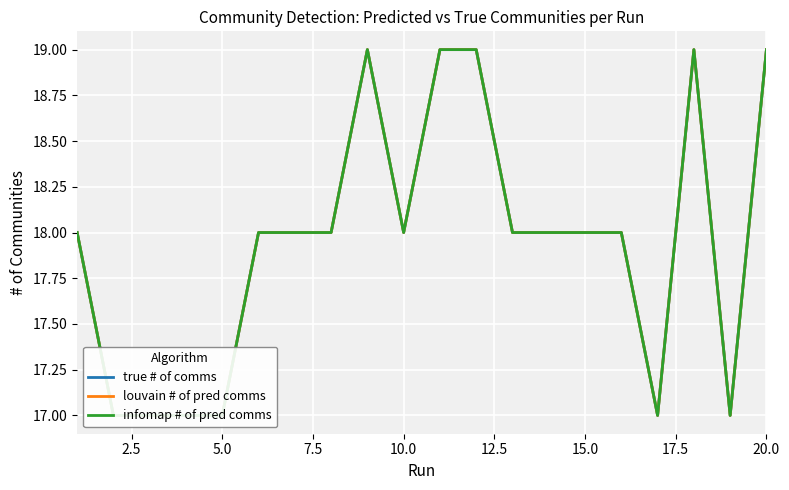

Rank the series by their maximum value, from lowest to highest.

true # of comms, louvain # of pred comms, infomap # of pred comms